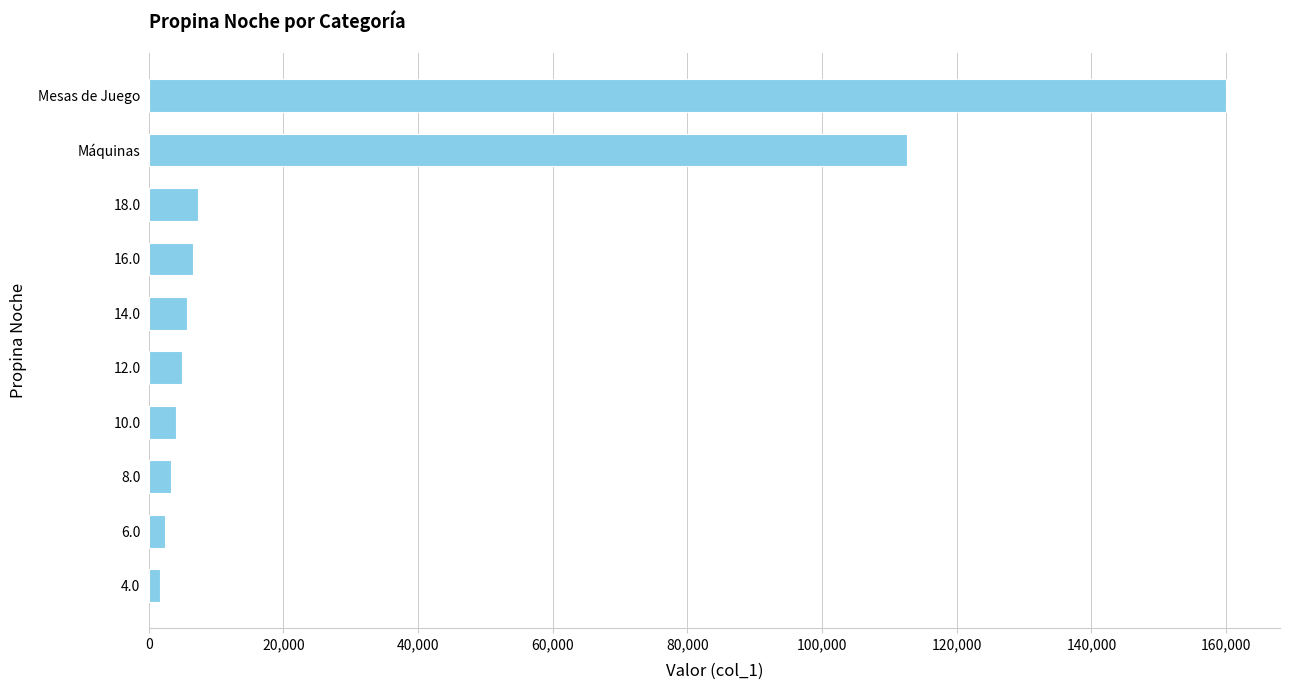

Reading bottom to top, transcribe all the data shown in this chart.

4.0=1625.3	6.0=2438.0	8.0=3250.7	10.0=4063.3	12.0=4876.0	14.0=5688.7	16.0=6501.3	18.0=7314.0	Máquinas=112650.0	Mesas de Juego=160000.0